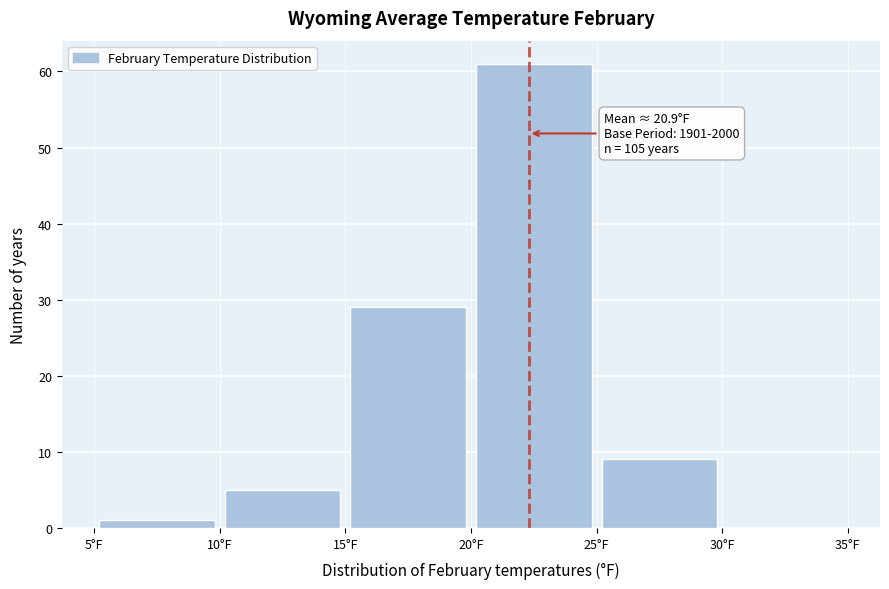

Which range on the x-axis has the tallest bar?

20 to 25